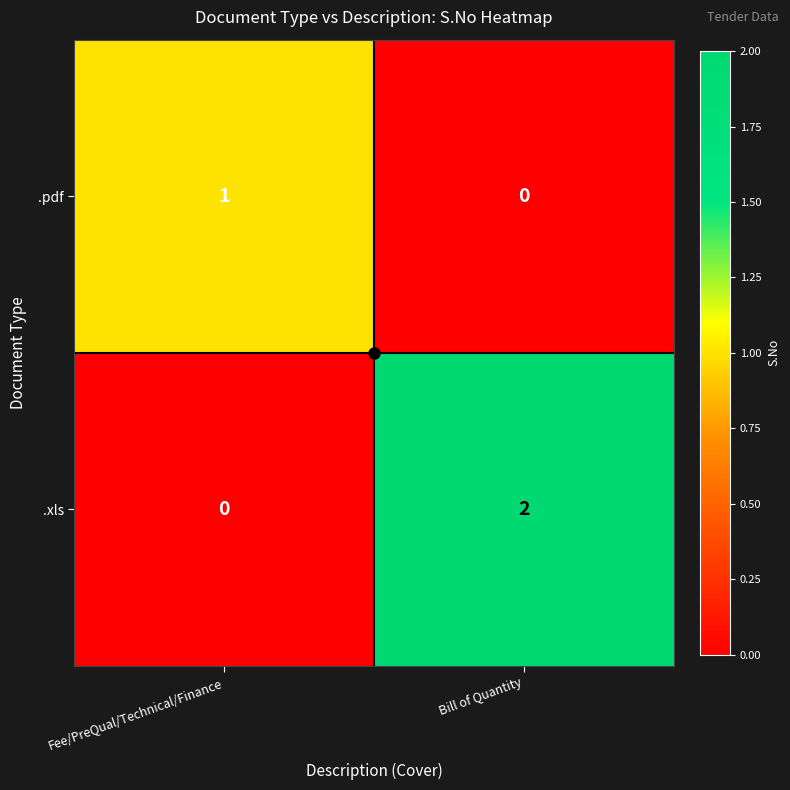

What is the difference between the highest and lowest values at Bill of Quantity?

2